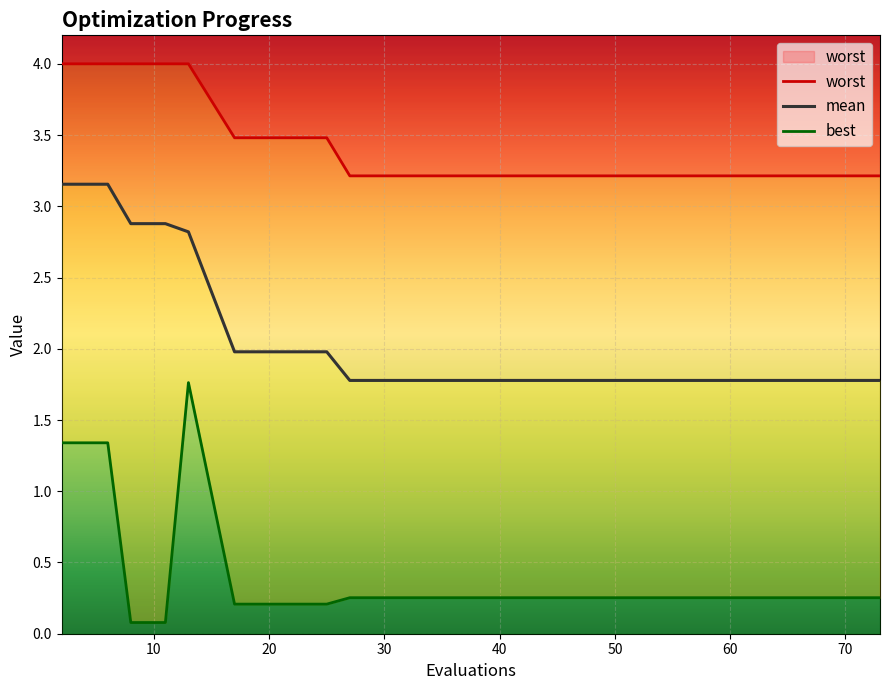

Reading right to left, transcribe all the data shown in this chart.

worst: 3.2	3.2	3.2	3.2	3.2	3.2	3.2	3.2	3.5	3.5	4.0	4.0	4.0	4.0	4.0
mean: 1.8	1.8	1.8	1.8	1.8	1.8	1.8	1.8	2.0	2.0	2.8	2.9	2.9	3.2	3.2
best: 0.3	0.3	0.3	0.3	0.3	0.3	0.3	0.3	0.2	0.2	1.8	0.1	0.1	1.3	1.3